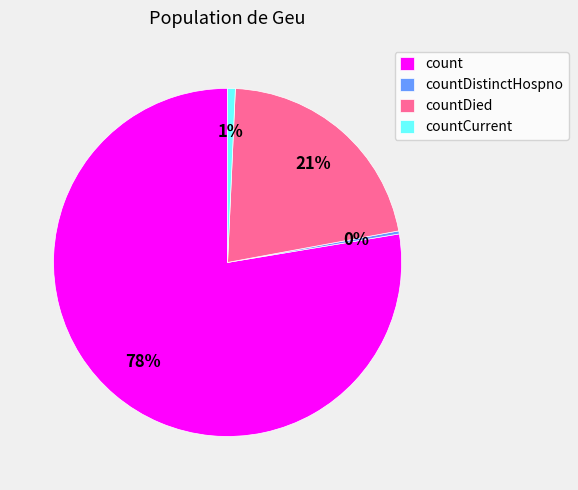

Between count and countDied, which is larger?

count